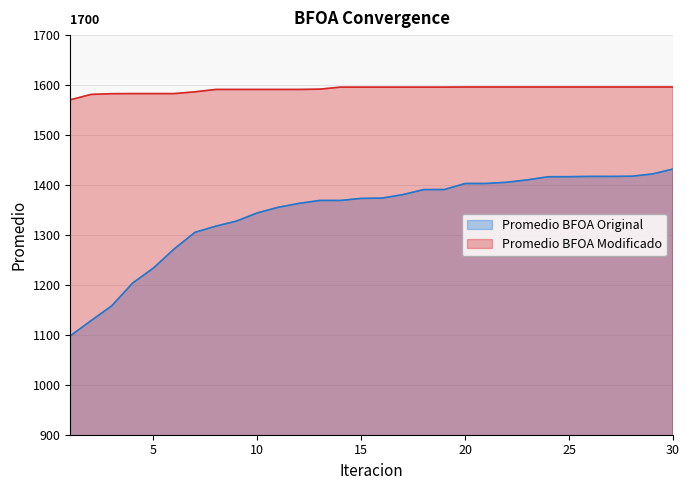

Does the chart have visible grid lines?

Yes